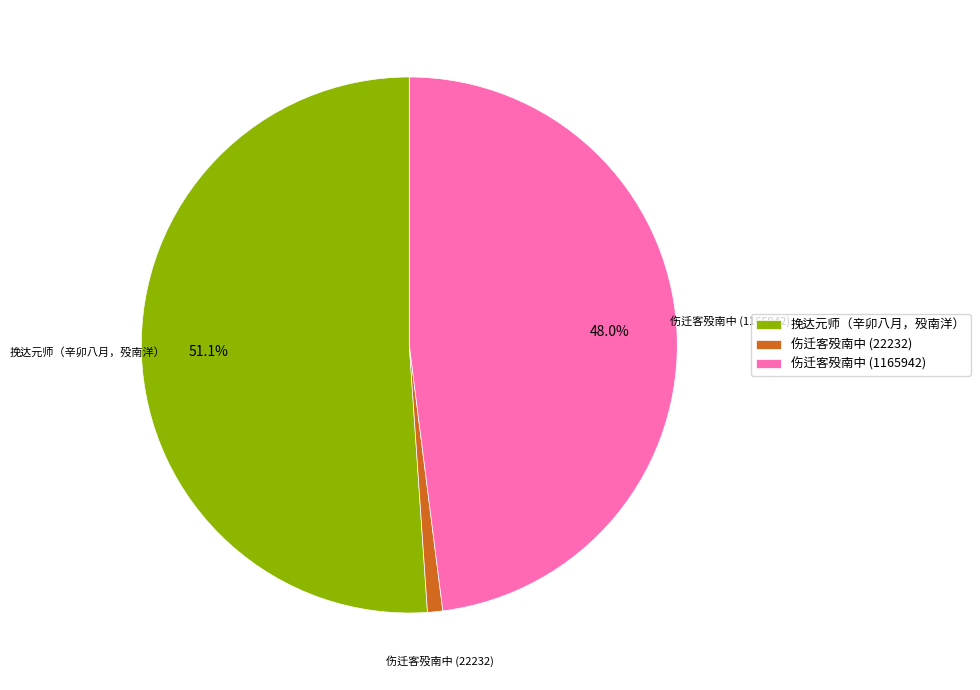

Which category has the biggest portion of the pie?

挽达元师（辛卯八月，殁南洋）